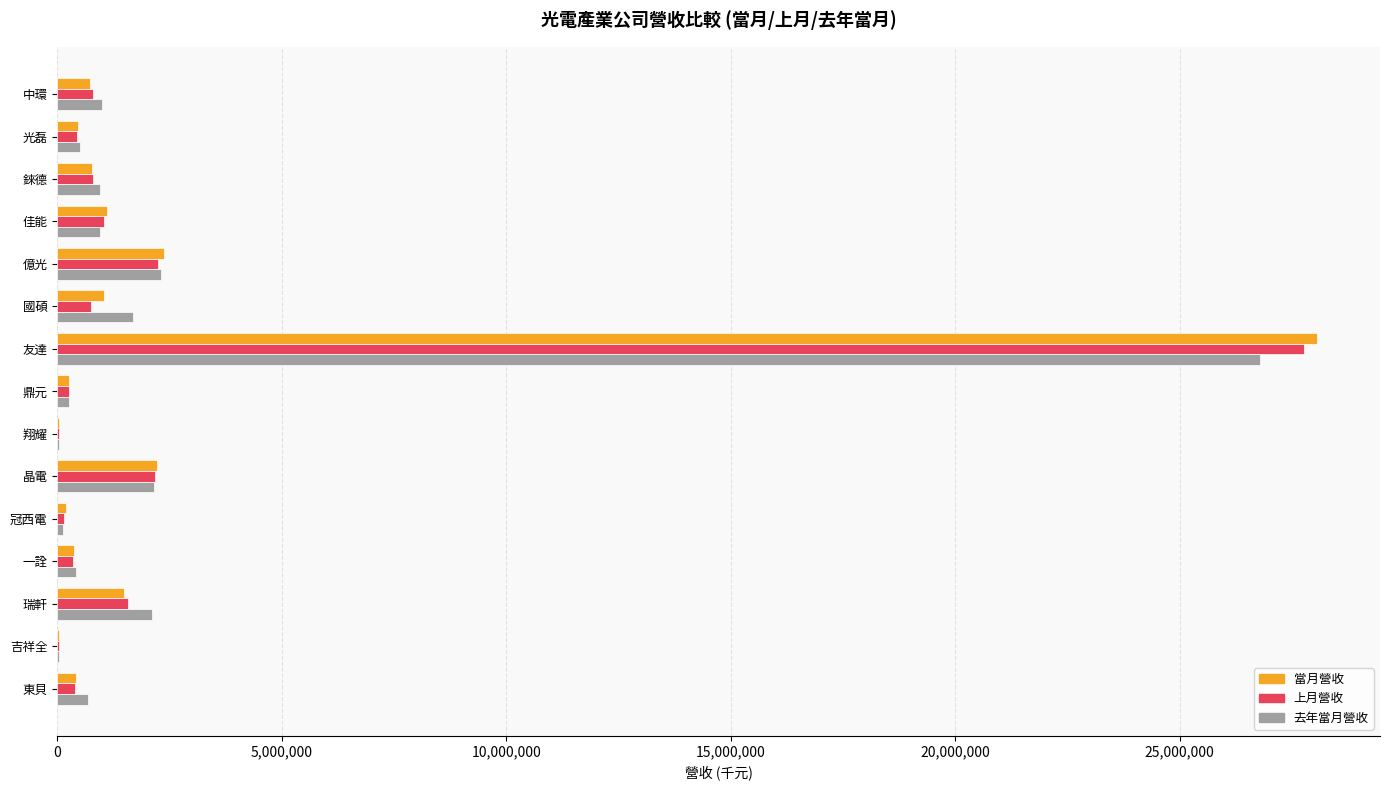

At which category is the sum across all series the highest?

友達